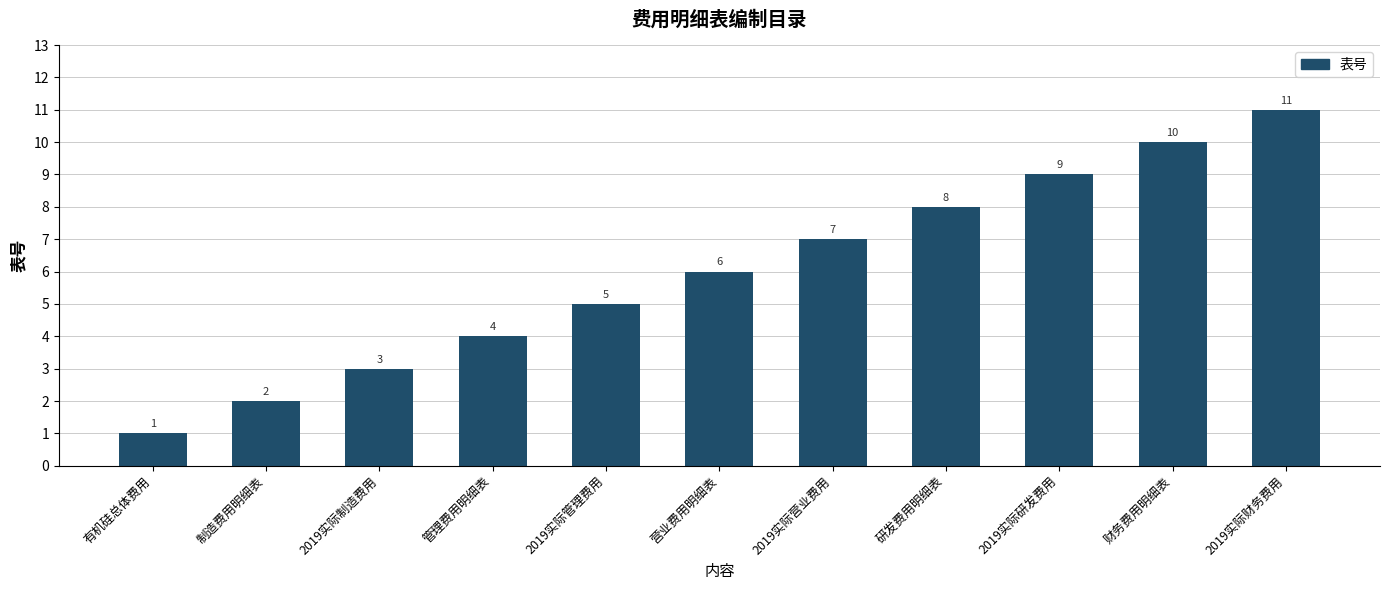

What is the difference between the values at 营业费用明细表 and 财务费用明细表?

4